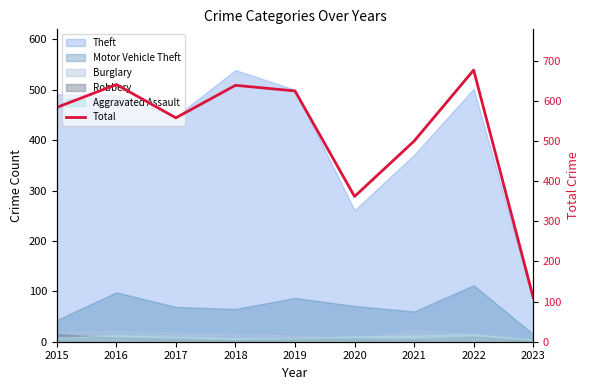

True or false: the data has more than 0 interior local peaks.

True